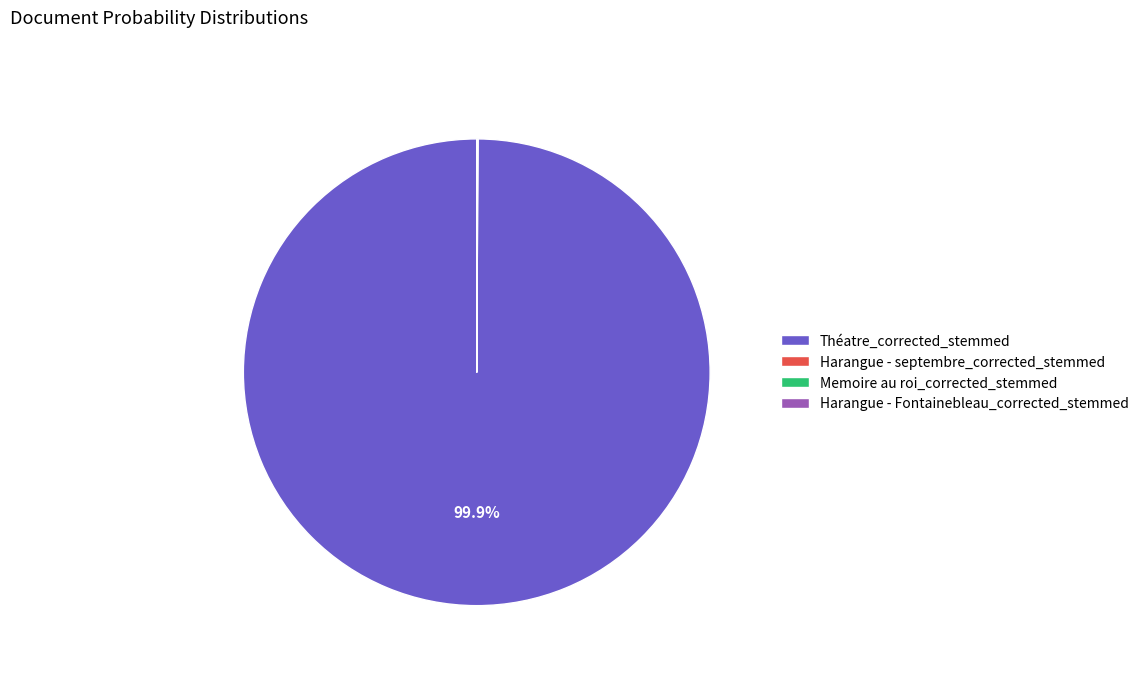

What is the majority slice?

Théatre_corrected_stemmed